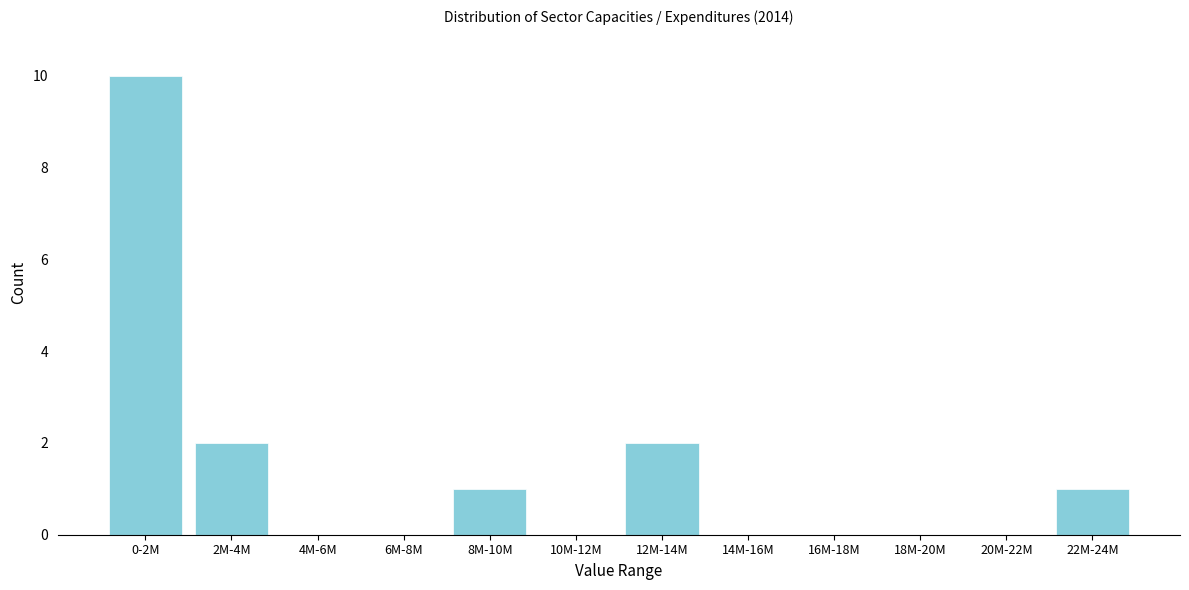

Reading left to right, list all the values displayed in this chart.

0-2M=10	2M-4M=2	4M-6M=0	6M-8M=0	8M-10M=1	10M-12M=0	12M-14M=2	14M-16M=0	16M-18M=0	18M-20M=0	20M-22M=0	22M-24M=1